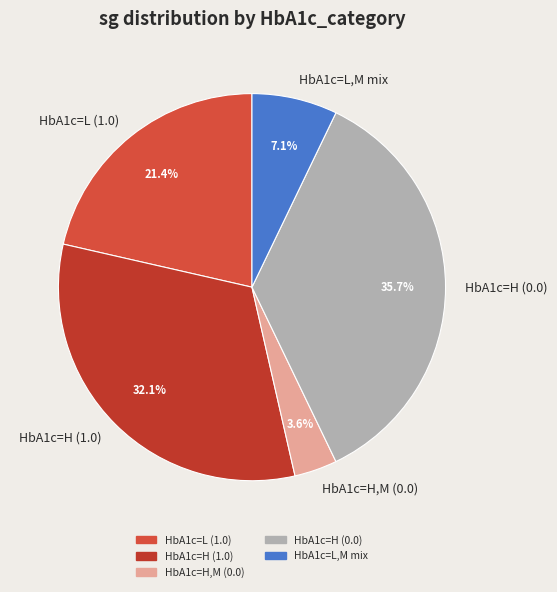

Is there a majority slice in this chart?

No